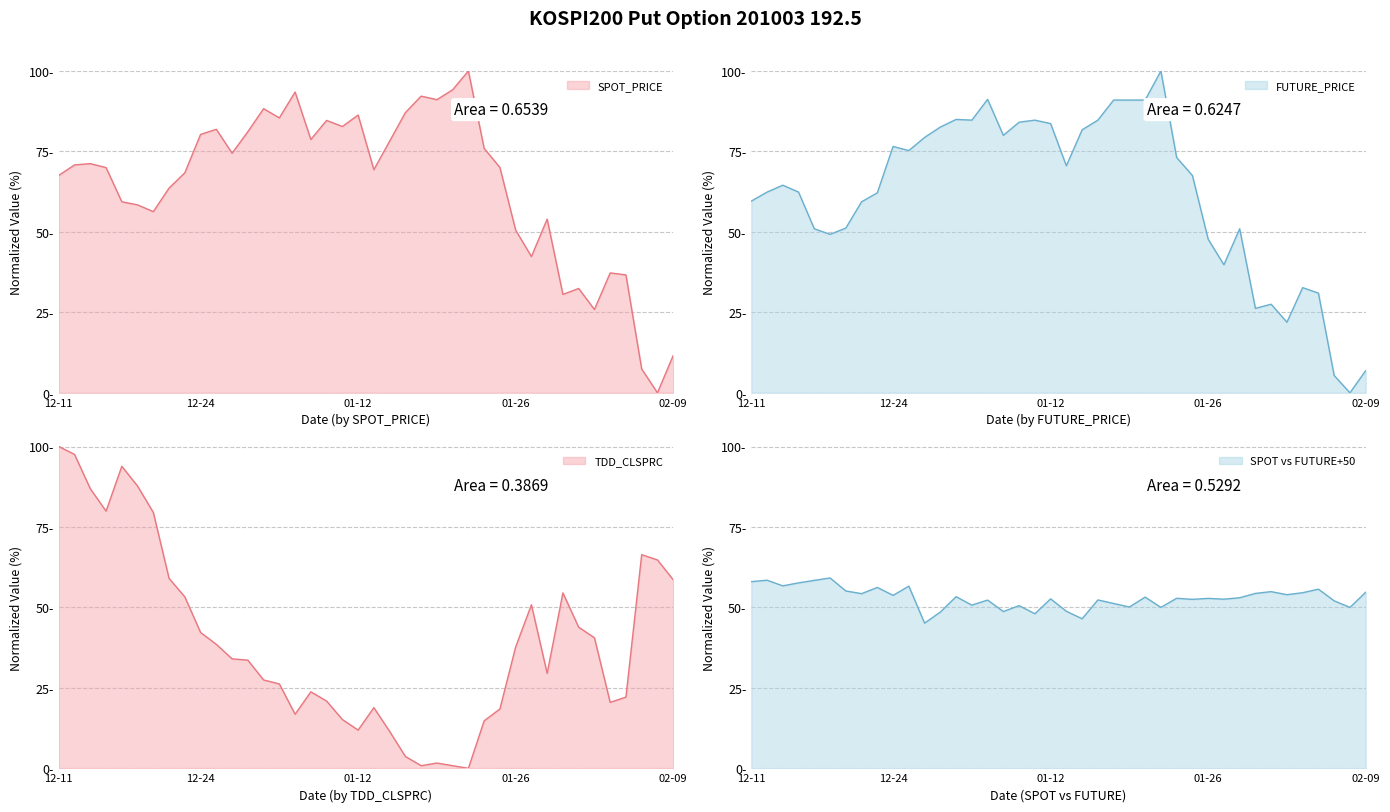

How many interior local valleys does the FUTURE_PRICE series have?

9